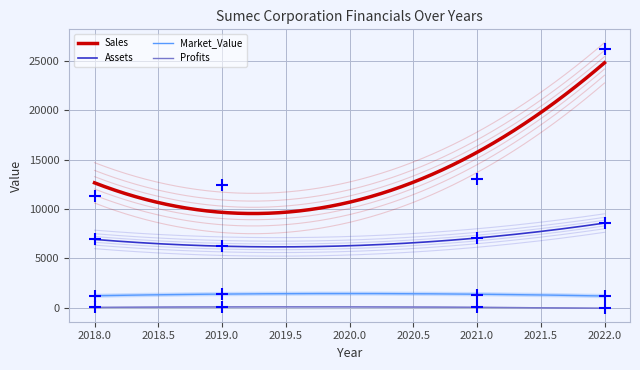

At which category is the sum across all series the highest?

2022